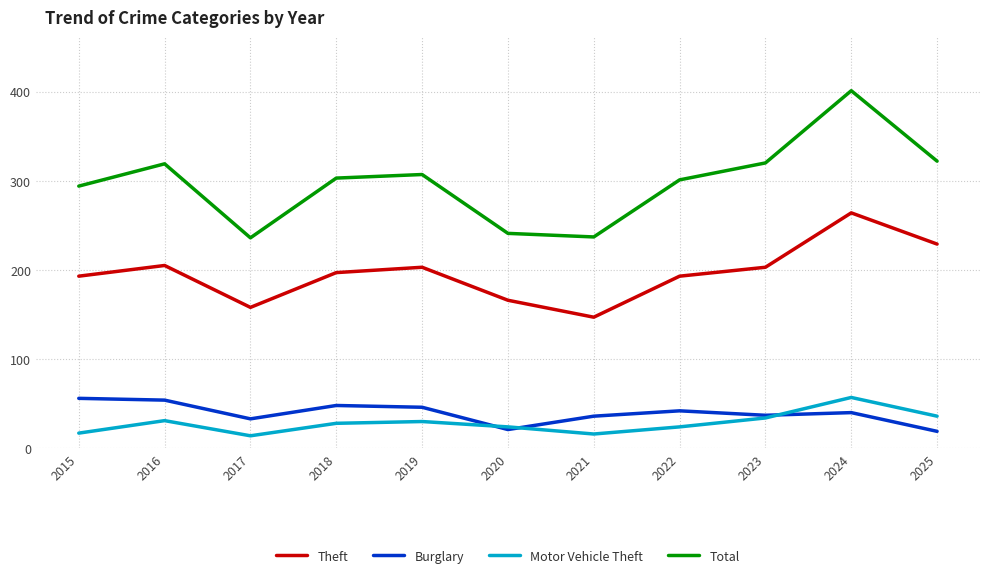

The value of Burglary at 2019 is 46. True or false?

True